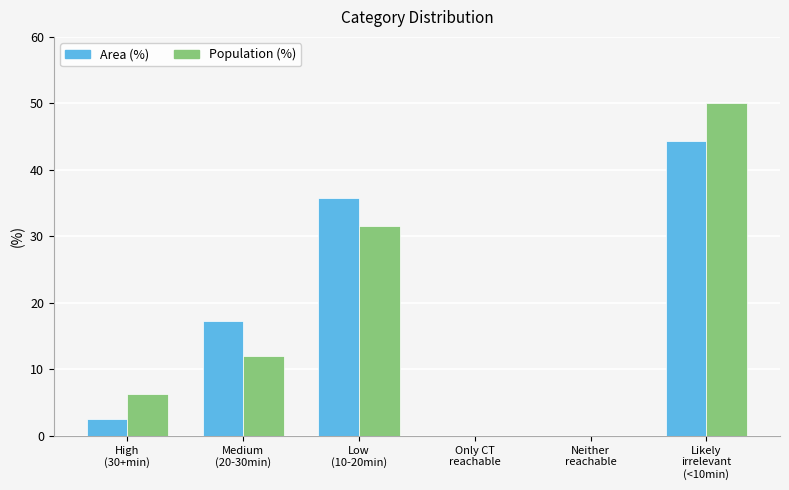

Reading right to left, what are all the values shown in this chart?

Area (%): Likely
irrelevant
(<10min)=44.3	Neither
reachable=0.0	Only CT
reachable=0.0	Low
(10-20min)=35.8	Medium
(20-30min)=17.3	High
(30+min)=2.6
Population (%): Likely
irrelevant
(<10min)=50.0	Neither
reachable=0.0	Only CT
reachable=0.0	Low
(10-20min)=31.6	Medium
(20-30min)=12.0	High
(30+min)=6.3